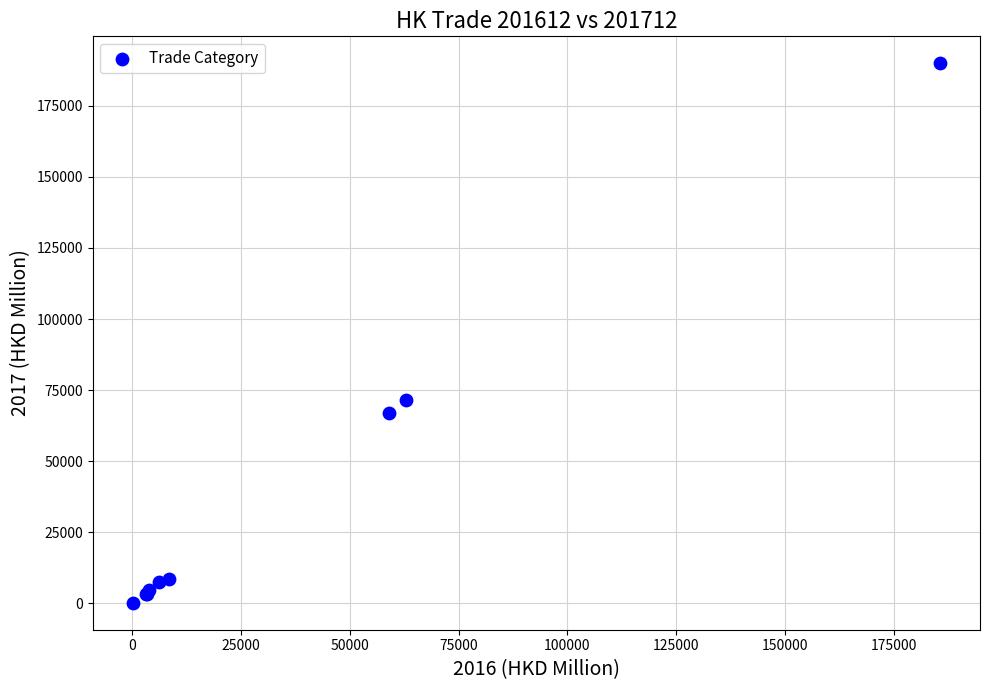

What Y value in the scatter plot is closest to 95090?

71499.1